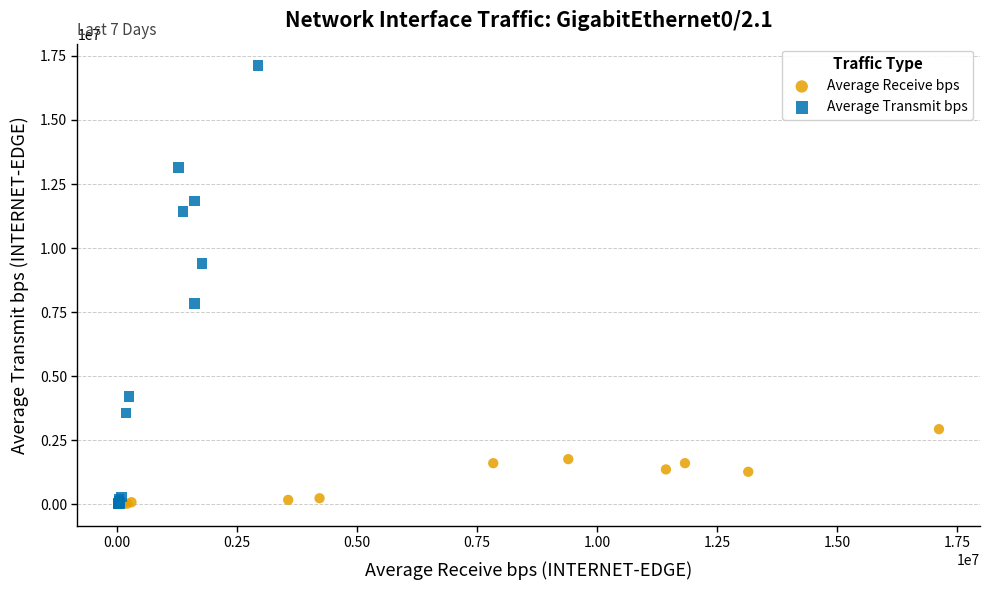

Which series has the widest spread of Y values?

Average Transmit bps